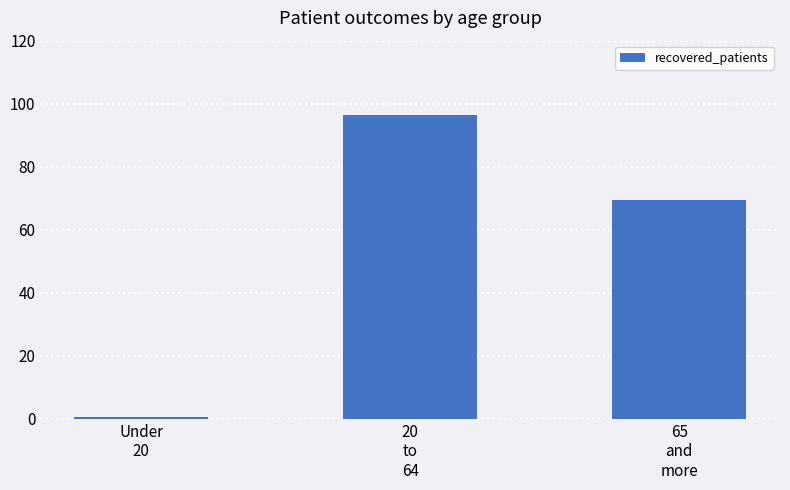

True or false: the data shows 9198 at 65
and
more.

False